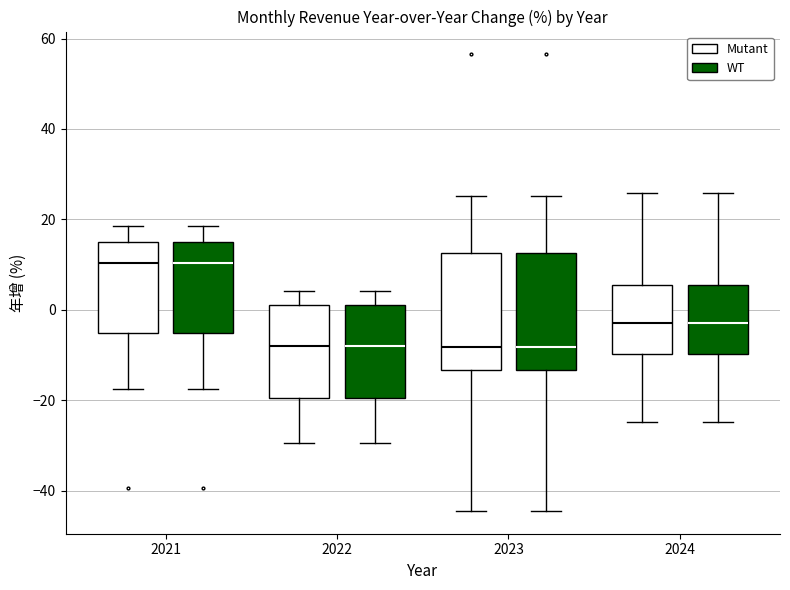

Reading left to right, read every box against the y-axis: the position of its median line, the range the box covers, and the ends of its whiskers. The values are not printed on the chart, so give them approximately, as read against the axis.

2021 (Mutant): median 10, box -6 to 16, whiskers -18 to 18
2021 (WT): median 10, box -6 to 16, whiskers -18 to 18
2022 (Mutant): median -8, box -20 to 2, whiskers -30 to 4
2022 (WT): median -8, box -20 to 2, whiskers -30 to 4
2023 (Mutant): median -8, box -14 to 12, whiskers -44 to 26
2023 (WT): median -8, box -14 to 12, whiskers -44 to 26
2024 (Mutant): median -2, box -10 to 6, whiskers -24 to 26
2024 (WT): median -2, box -10 to 6, whiskers -24 to 26